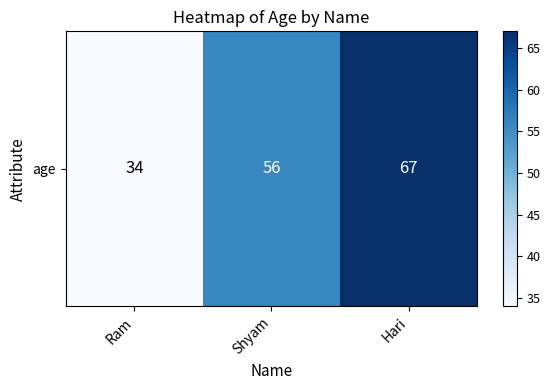

Is it true that the value at Shyam is 56?

True